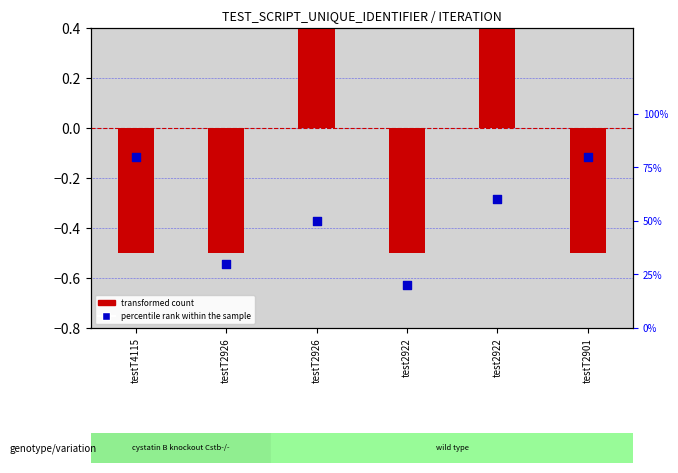

Which series contains the lowest Y value?

transformed count